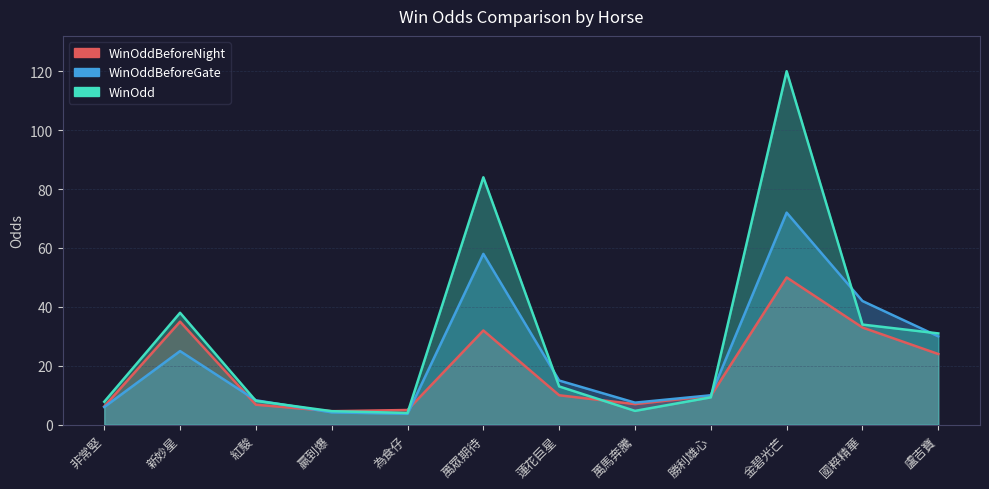

Which series has the widest spread of values?

WinOdd